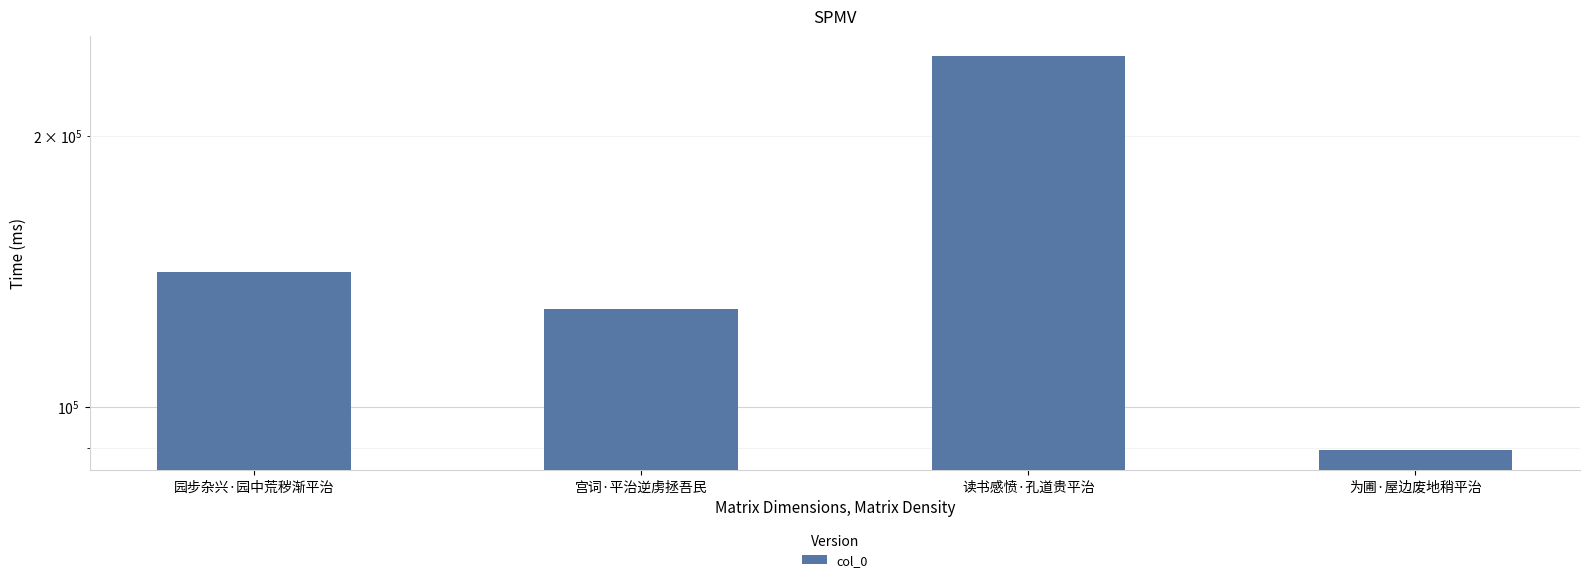

List the labels in order of value, largest first.

读书感愤·孔道贵平治, 园步杂兴·园中荒秽渐平治, 宫词·平治逆虏拯吾民, 为圃·屋边废地稍平治